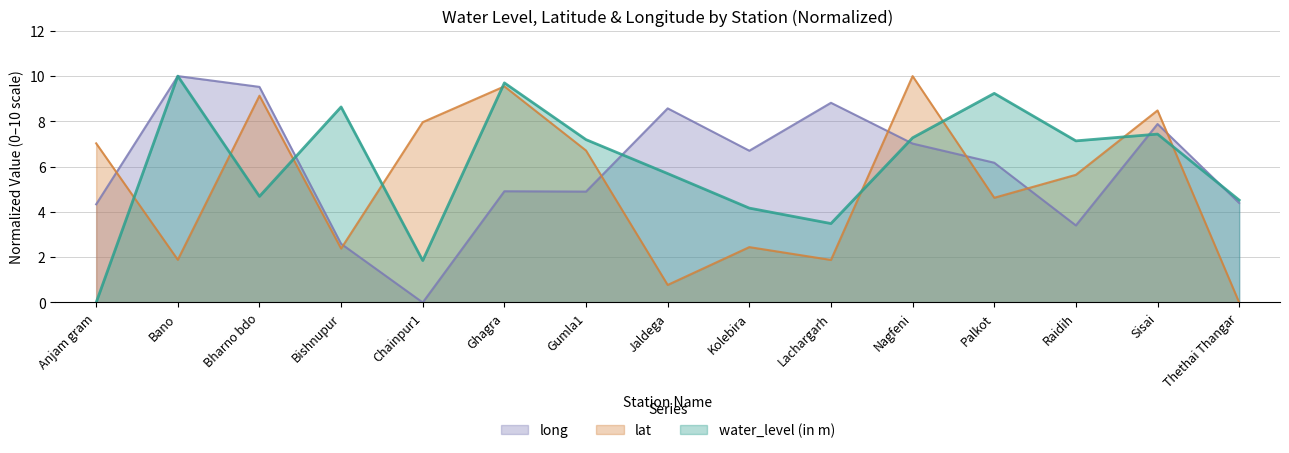

At which category does the chart reach its minimum across all series?

Anjam gram